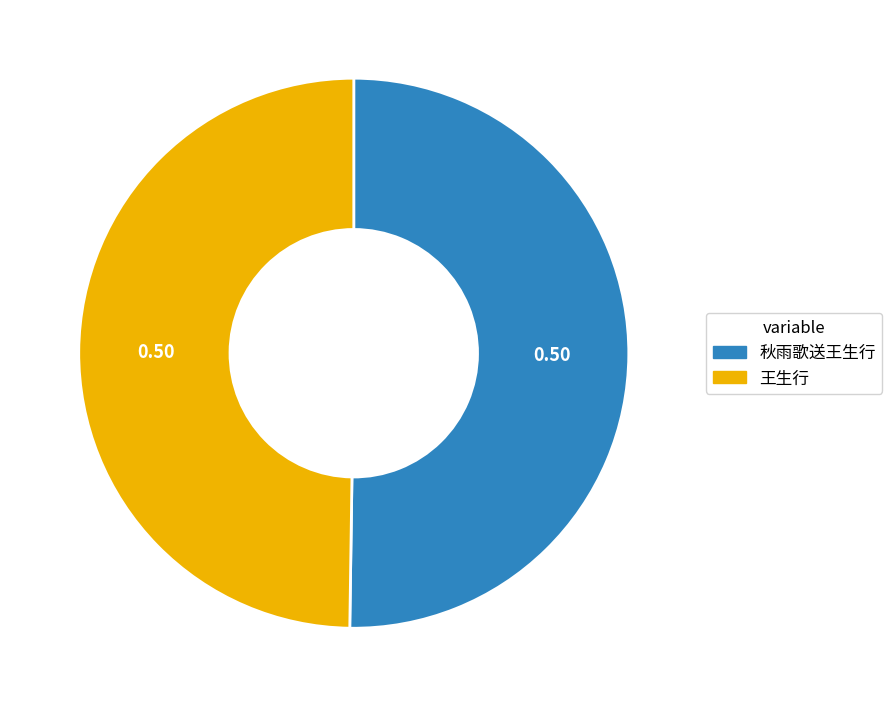

The 王生行 slice represents 50% of the pie. True or false?

True